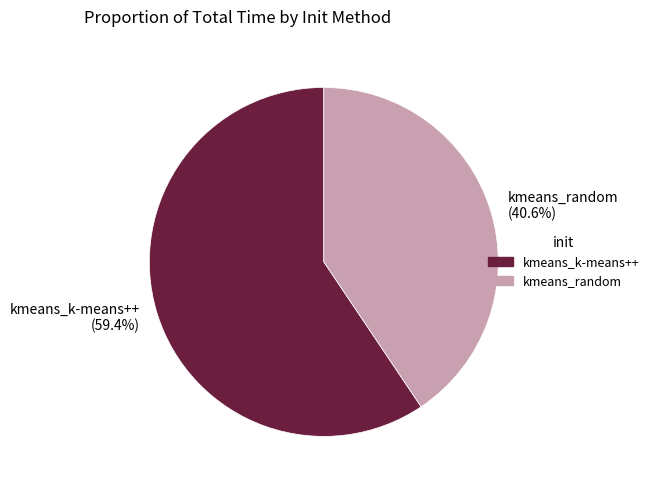

To the nearest percent, what is the combined percentage of kmeans_k-means++ and kmeans_random?

100%